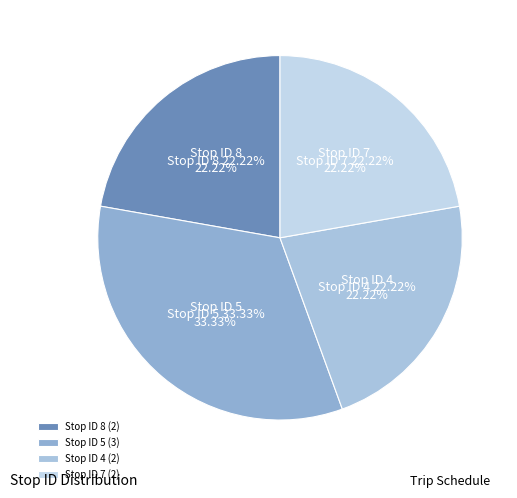

Do Stop 7 and Stop 4 together represent more than half of the pie?

No